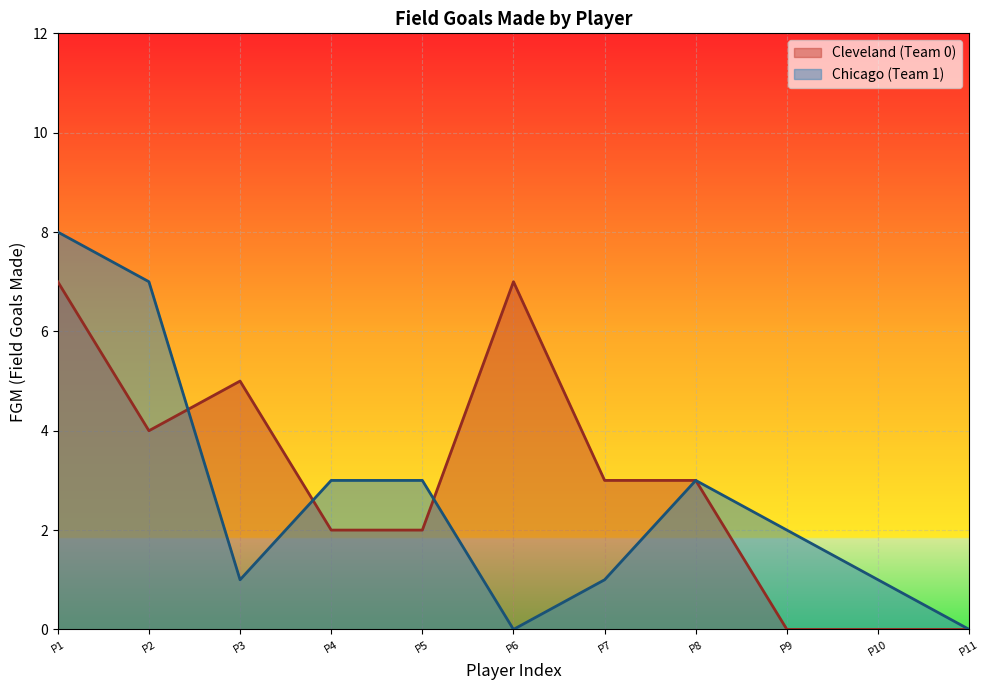

True or false: Chicago (Team 1) has a value of 4 at P6.

False